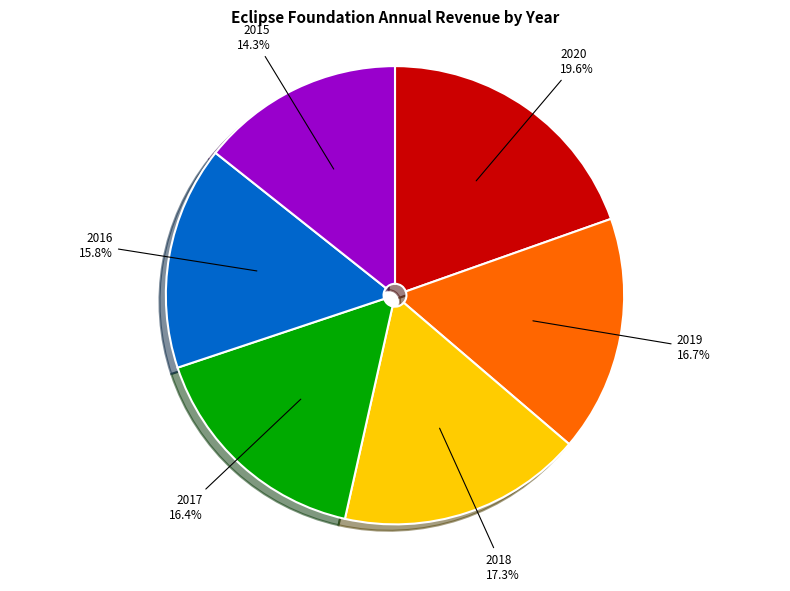

What is the smallest slice in the pie chart?

2015